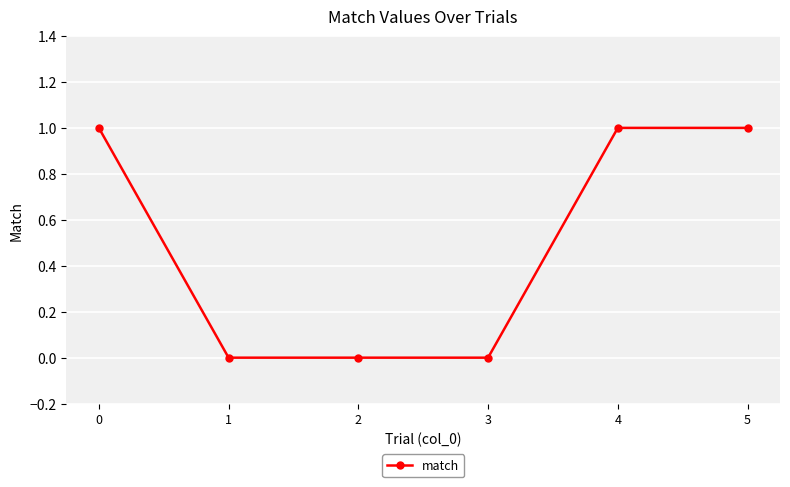

The chart shows a value of 1 at 2. True or false?

False